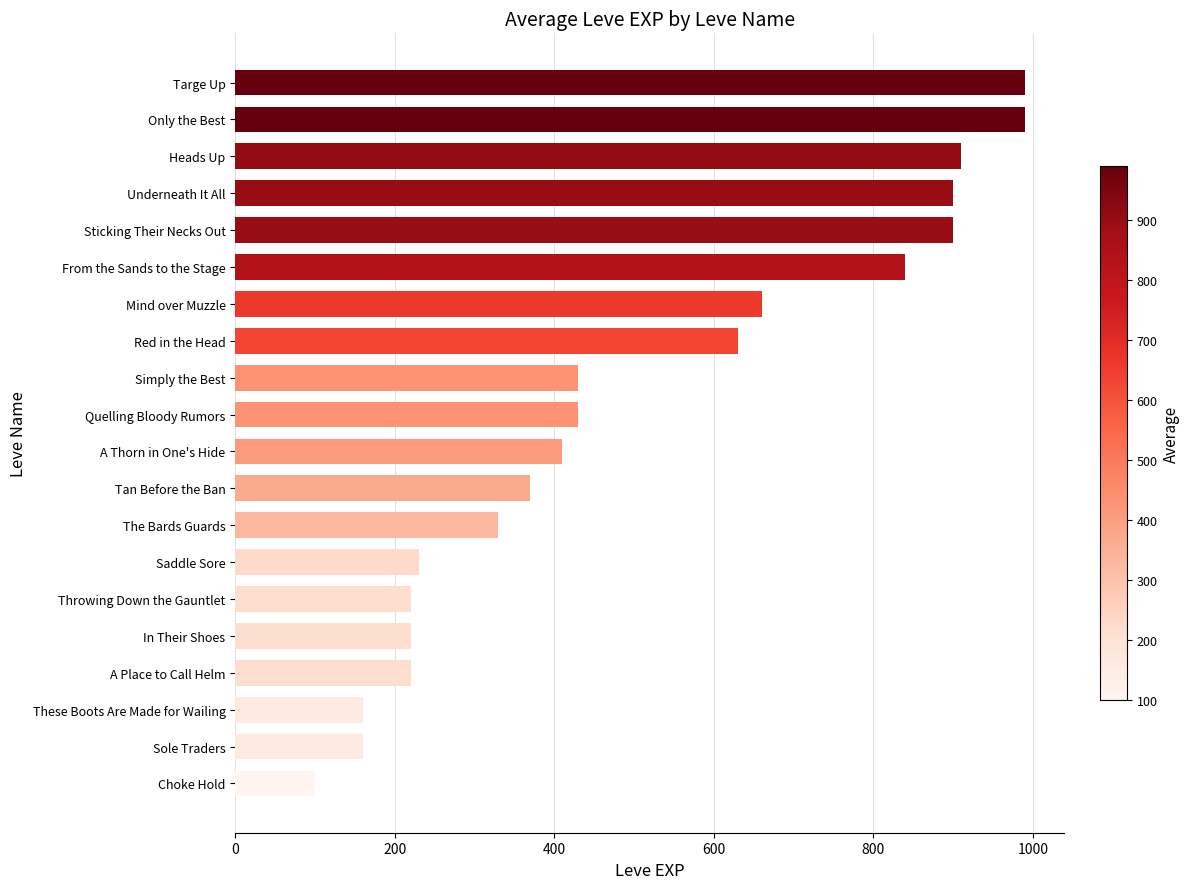

The value at Saddle Sore is 405. True or false?

False